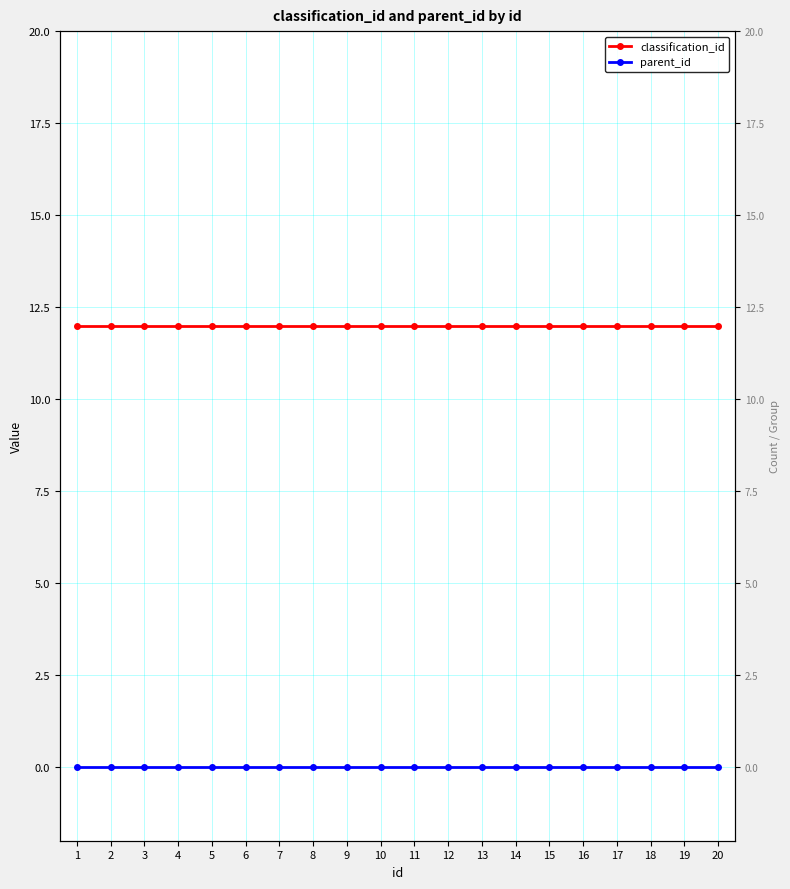

What is the total value across all series at 4?

12